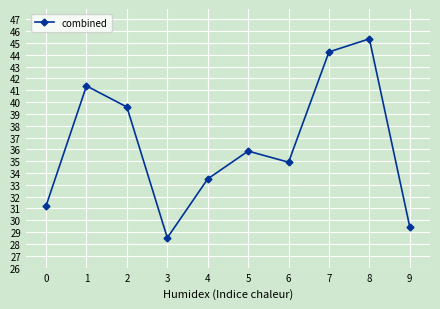

Rank the categories by value from highest to lowest.

8, 7, 1, 2, 5, 6, 4, 0, 9, 3